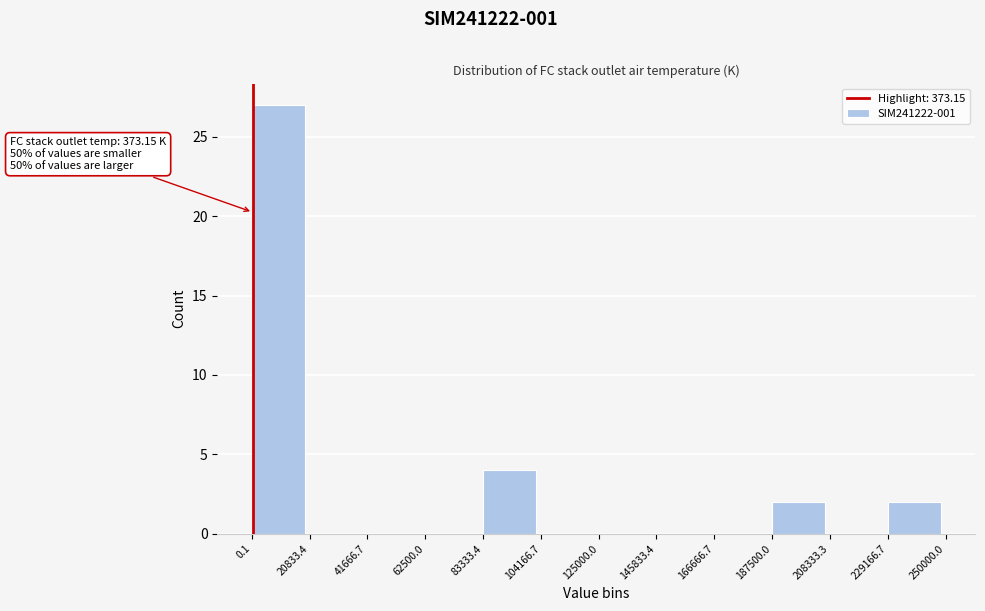

Which range on the x-axis has the tallest bar?

0.1 to 20833.4